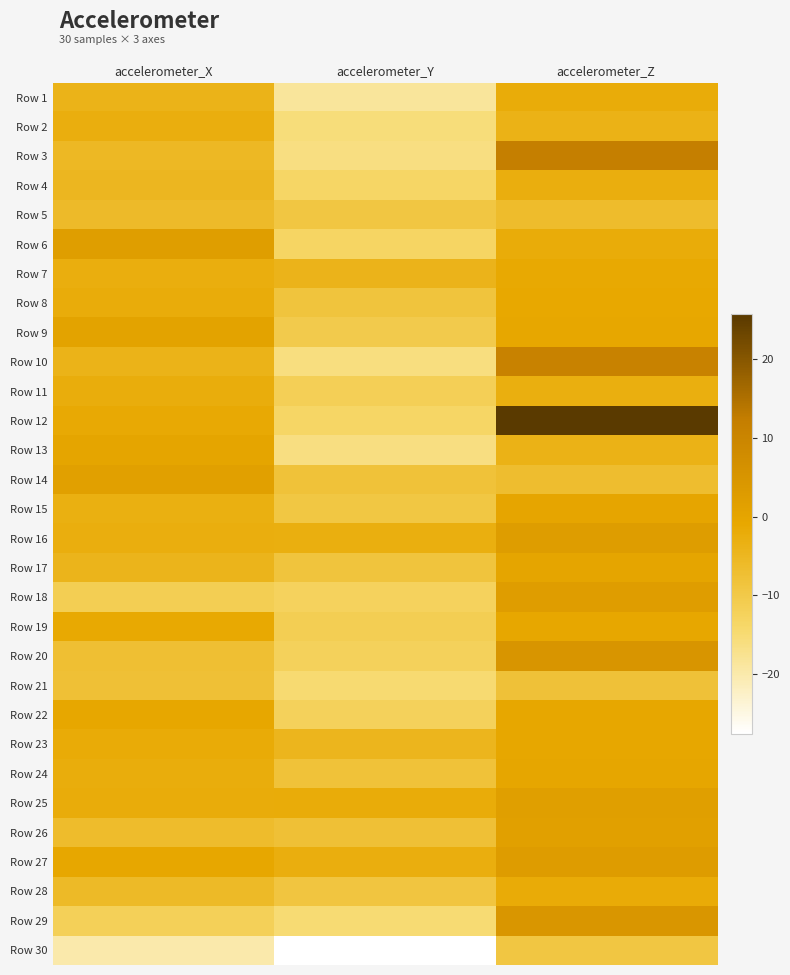

What is the total value across all series at accelerometer_Z?

13.2